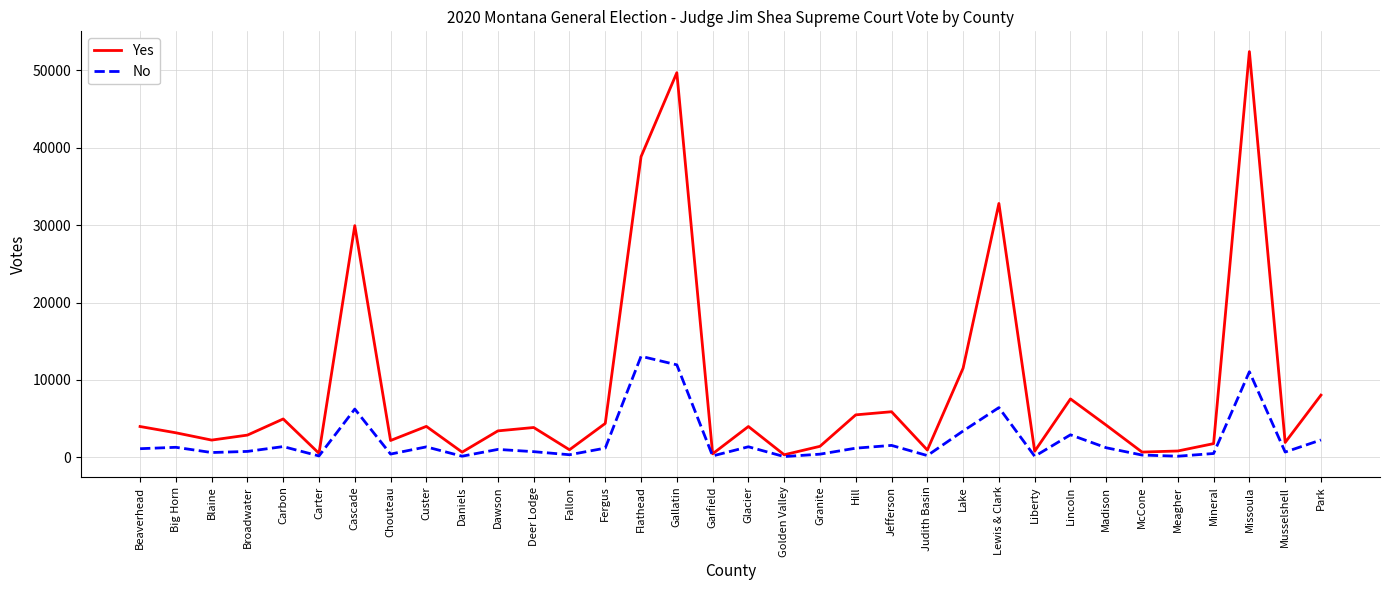

What is the maximum value shown in the chart?

52399